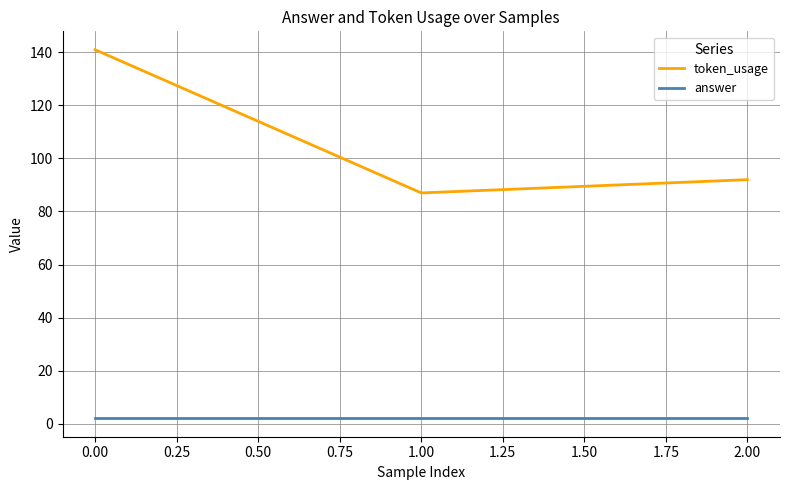

Which series has the widest spread of values?

token_usage